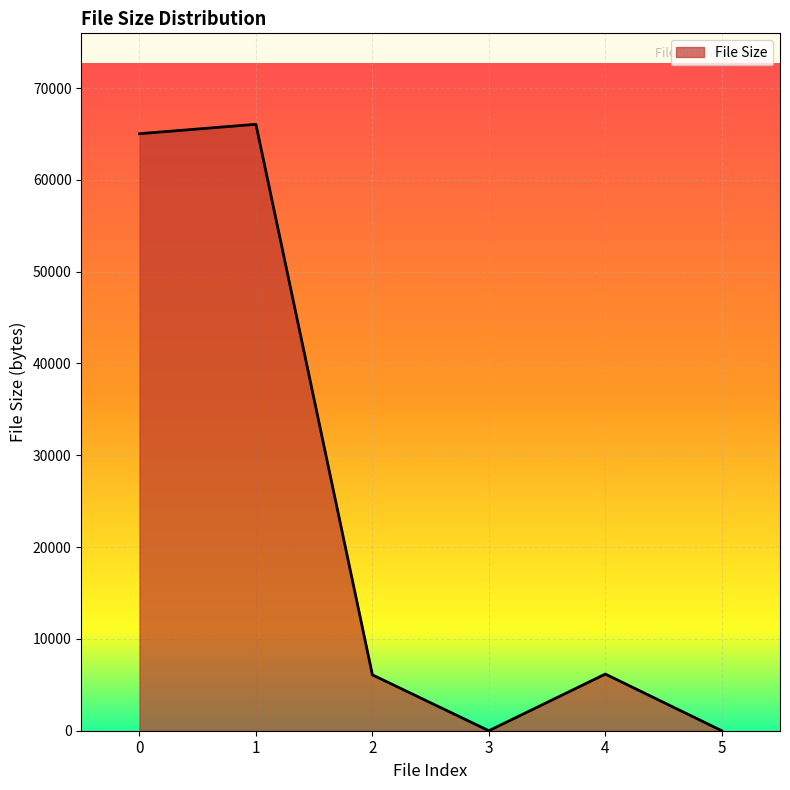

Which has a higher value, 4 or 3?

4